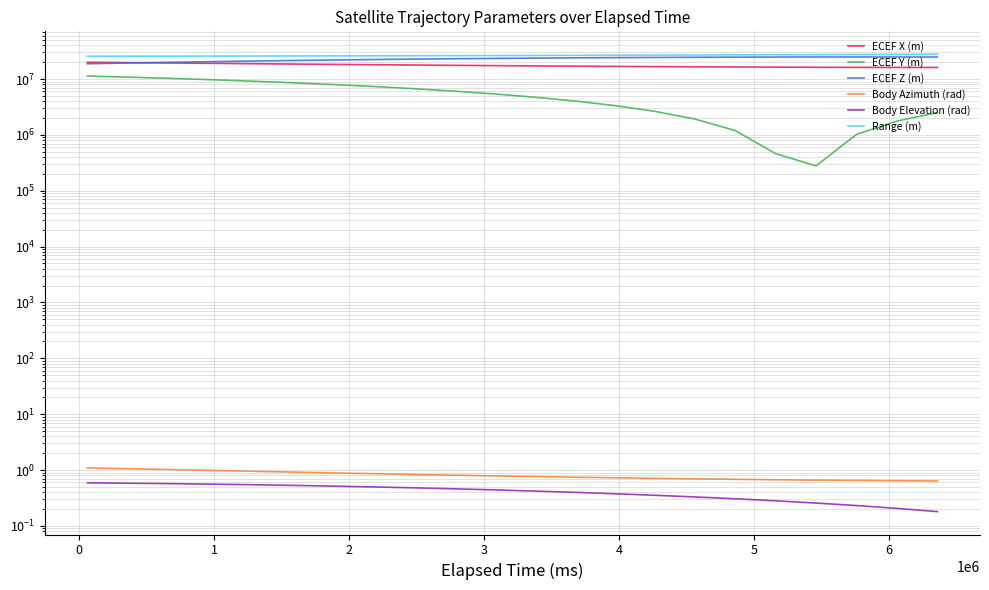

True or false: Range (m) has more than 0 interior local peaks.

False